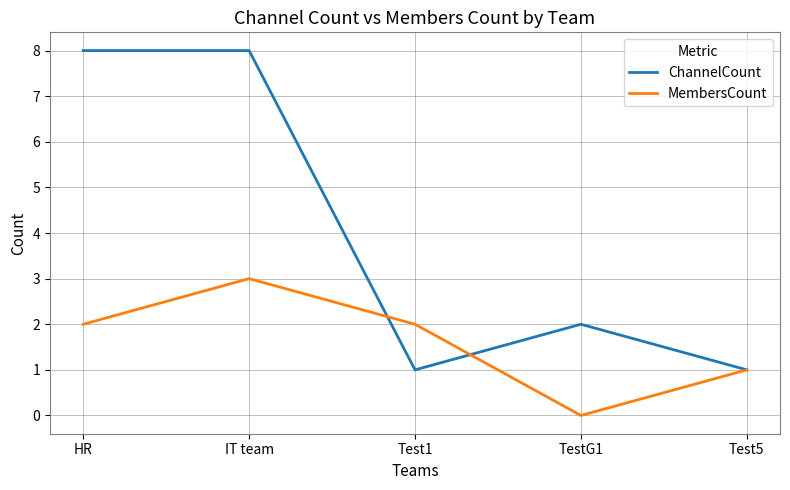

How many ChannelCount values are between 1 and 8?

5